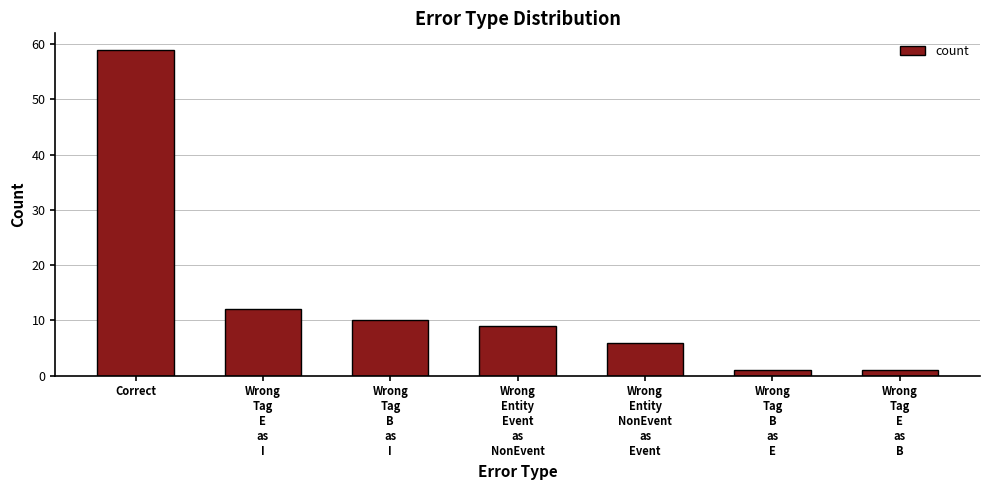

What value does the data have at Wrong
Tag
E
as
I, to the nearest 5?

10